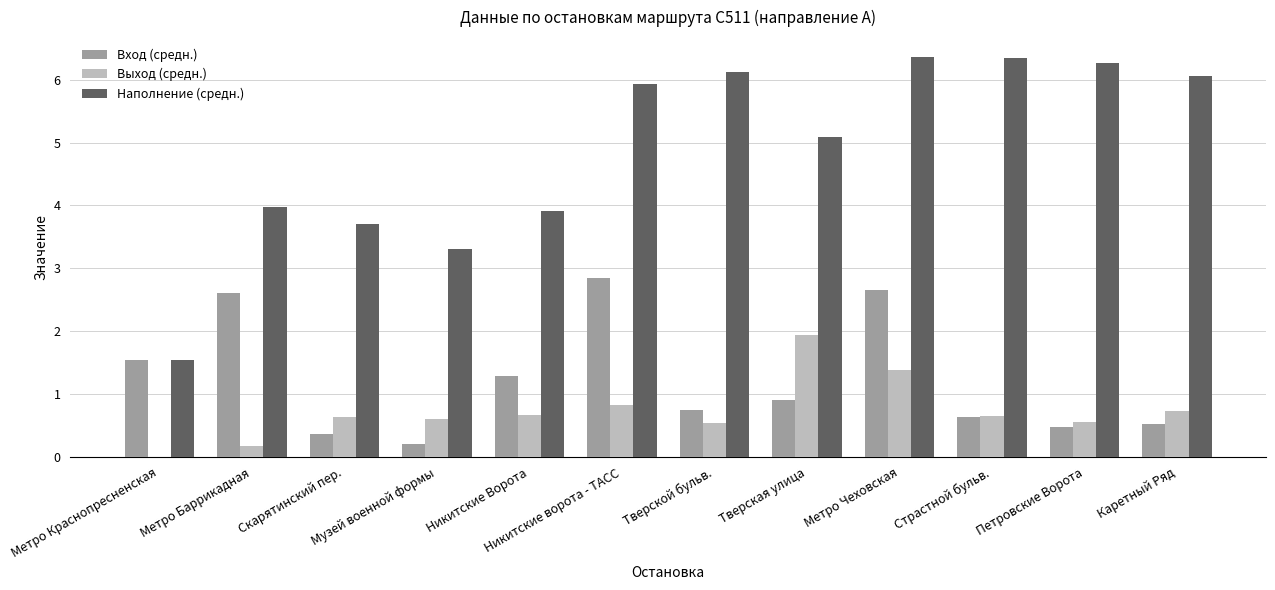

At which label is Наполнение (средн.) closest to 3?

Музей военной формы